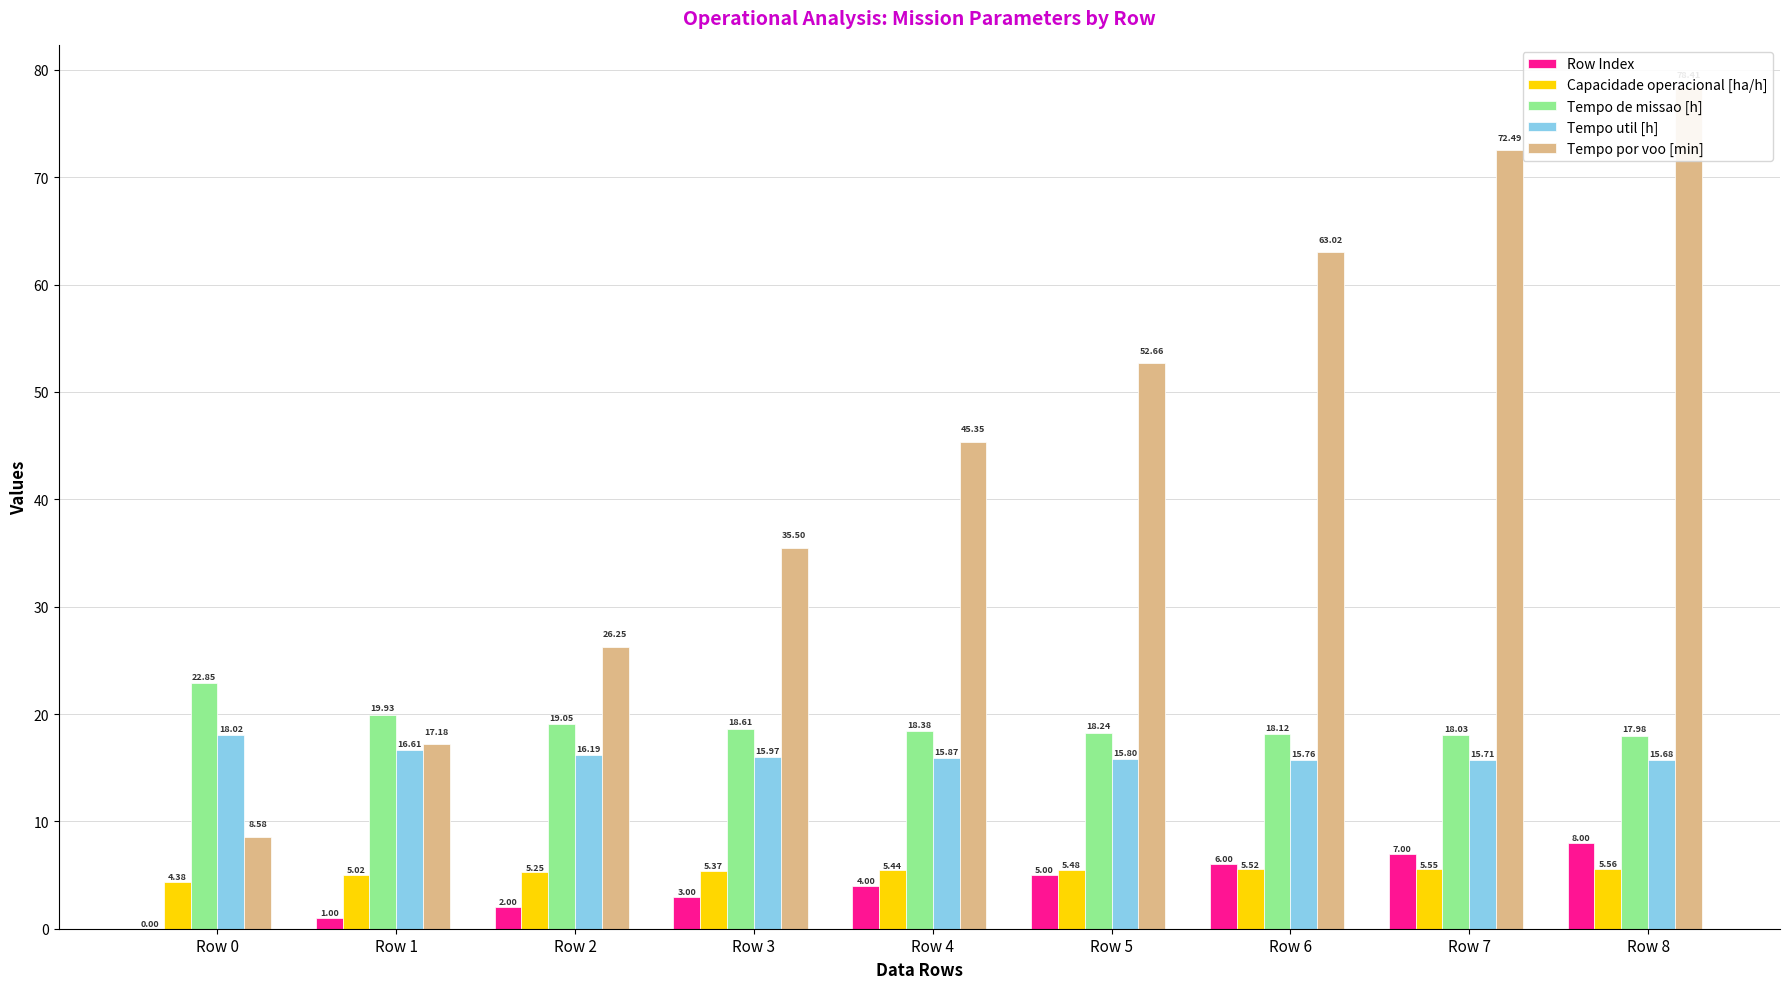

Are the bars horizontal?

No